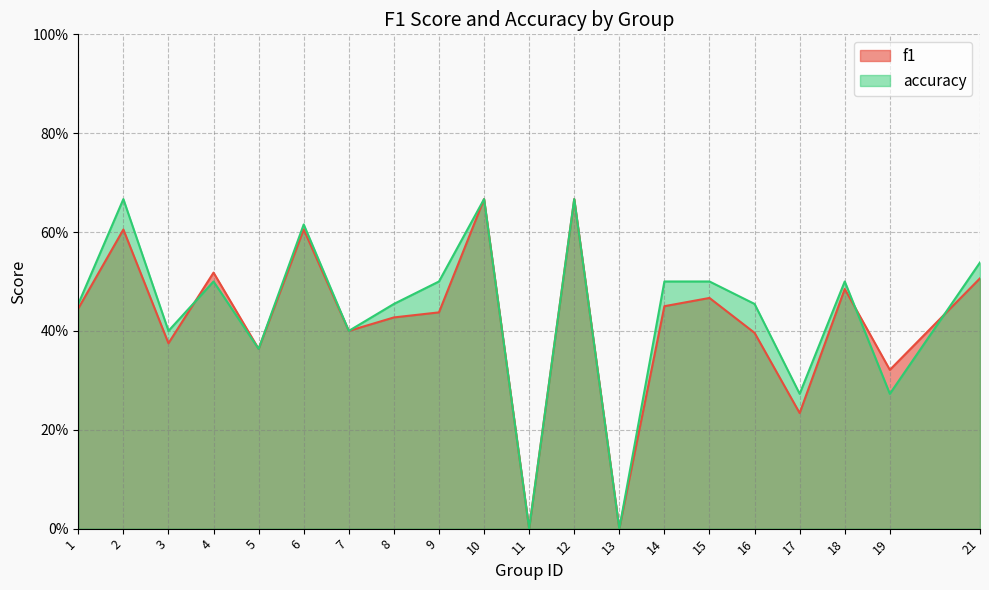

What are all the series names shown in the legend?

f1, accuracy